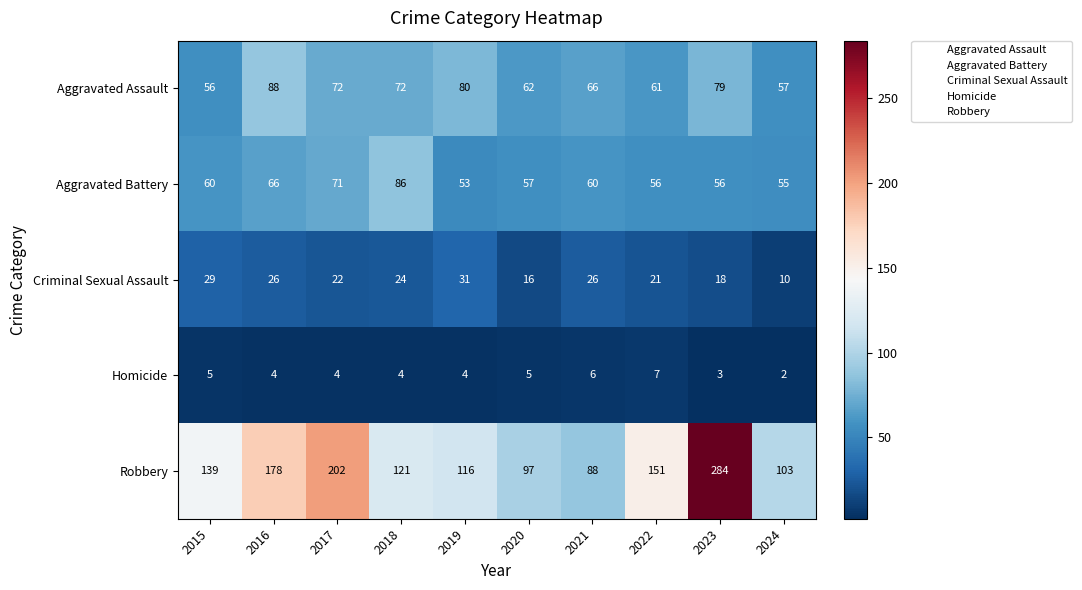

What is the sum of all Aggravated Assault values?

693